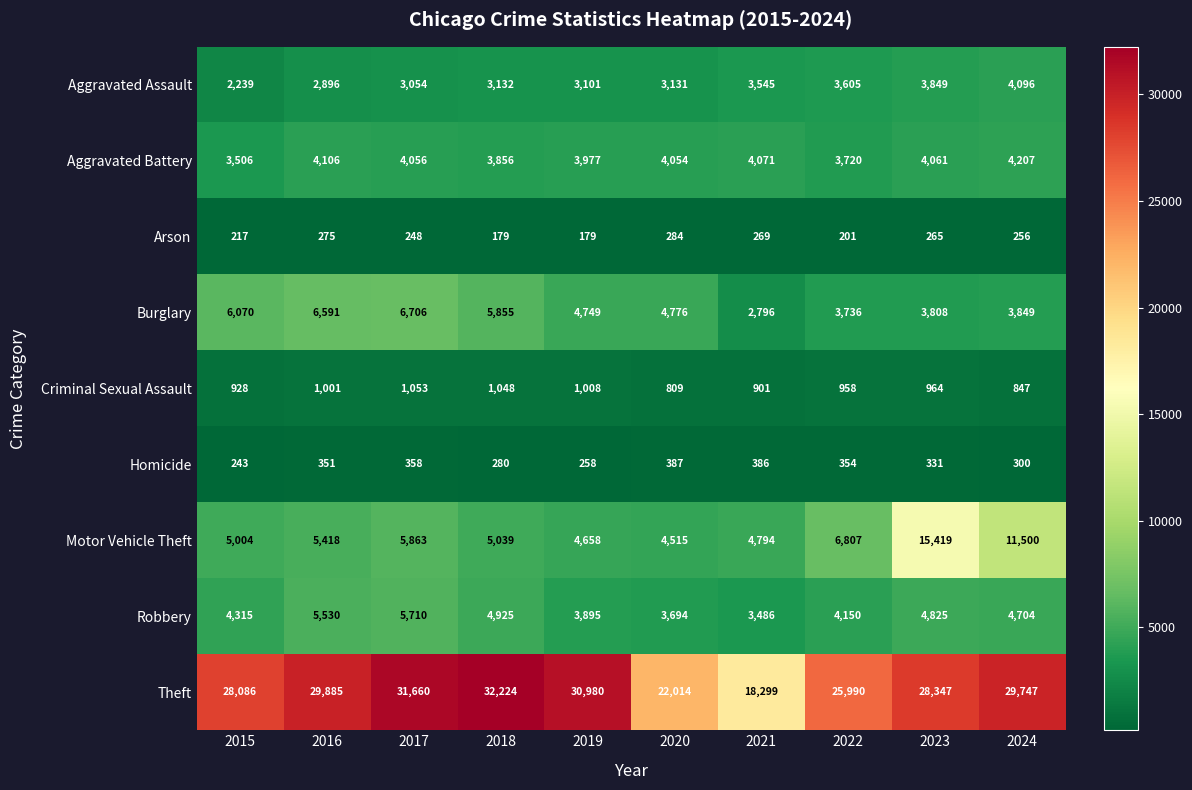

At how many categories does at least one series exceed 29458?

5